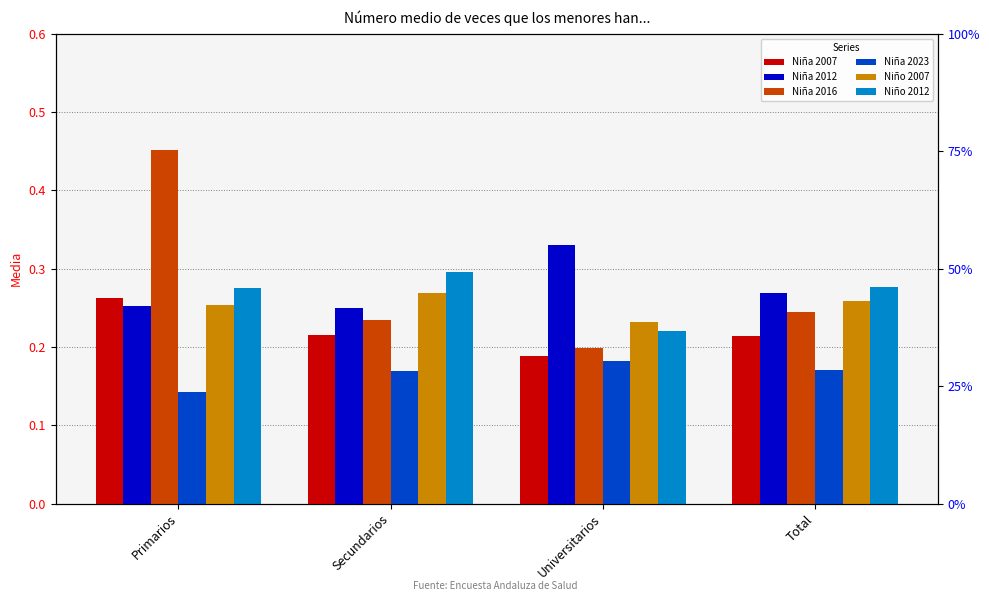

What is the sum of the Niño 2012 values at Universitarios and Total?

0.5